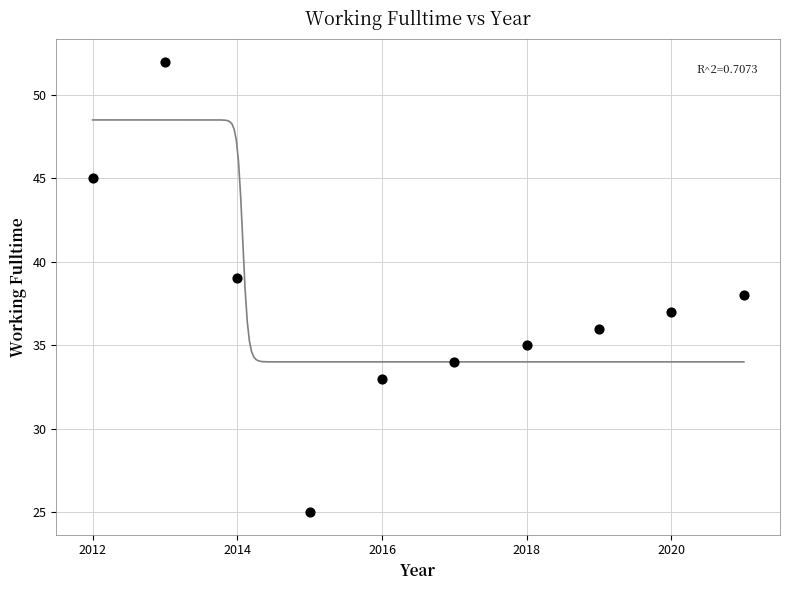

What is the average Y value?

37